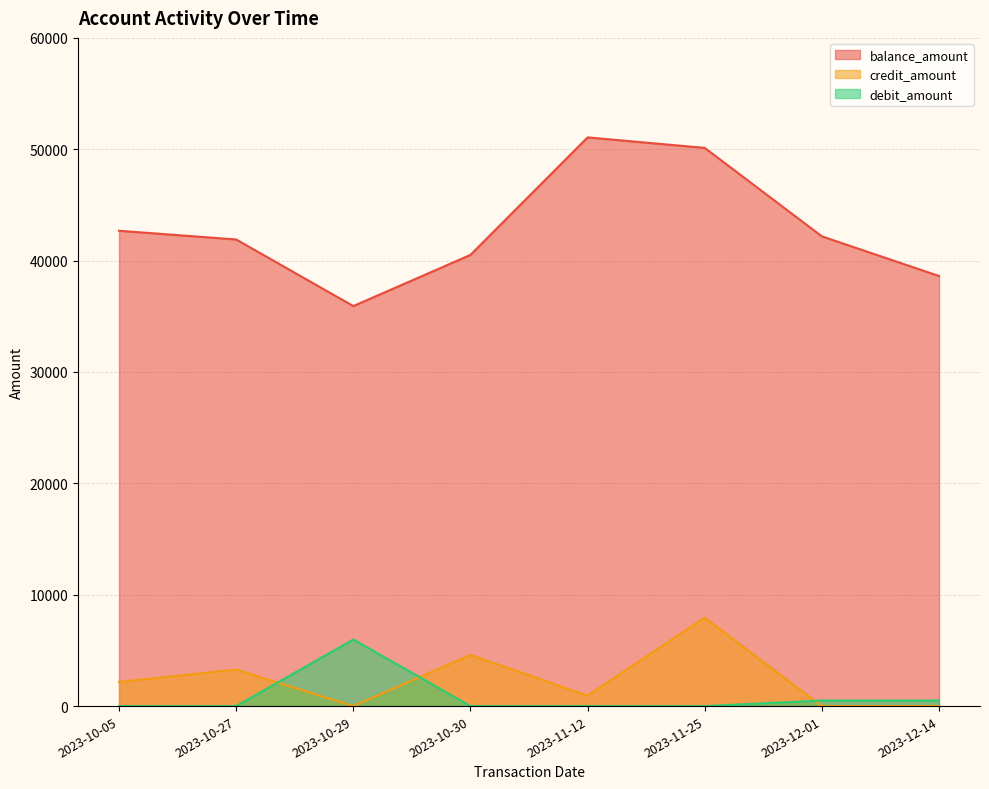

Which has a higher value, 2023-10-05 or 2023-10-30?

2023-10-05